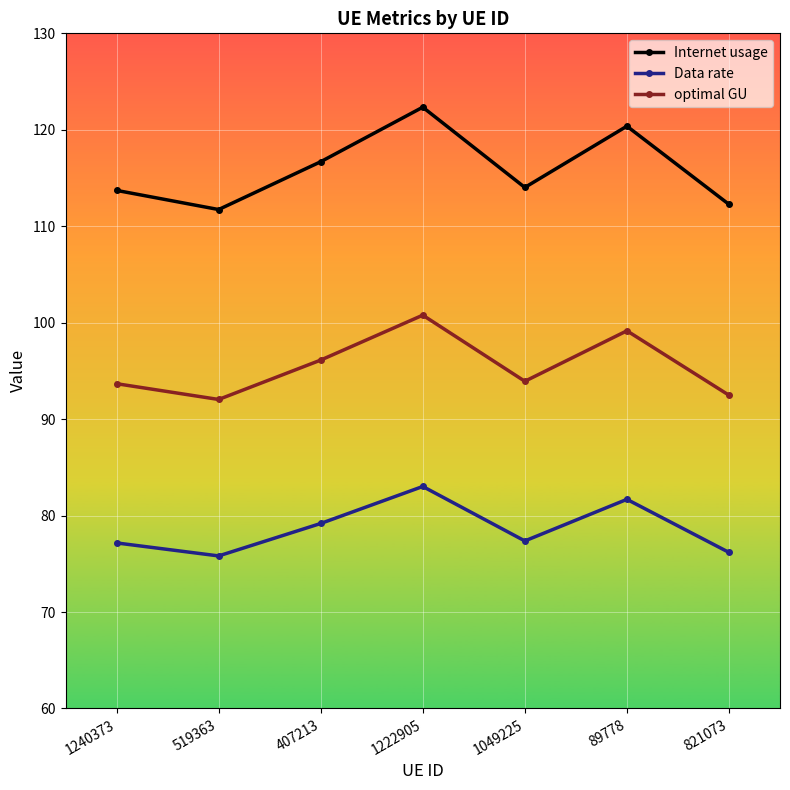

What is the smallest value displayed?

75.8